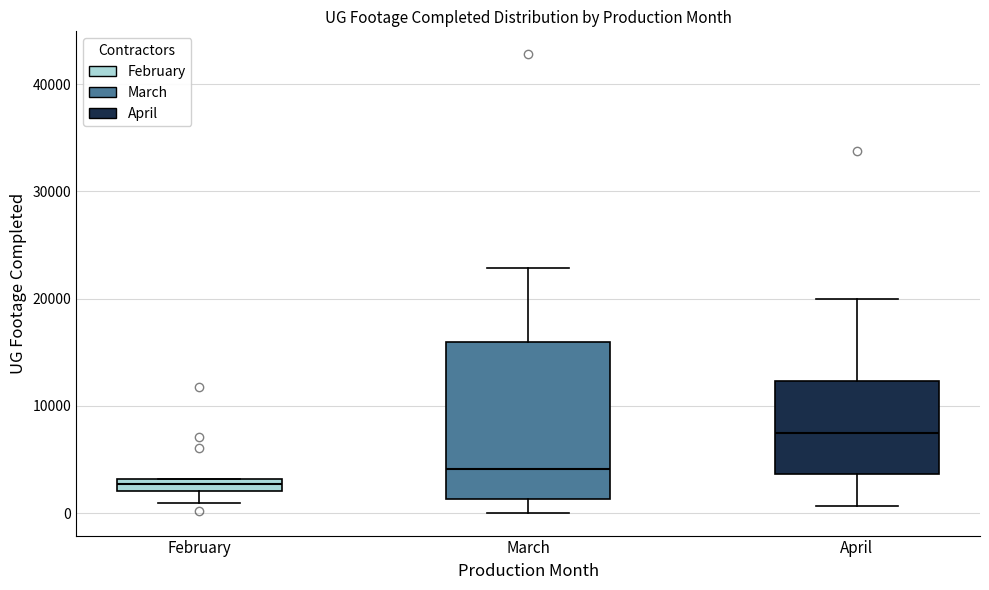

Where is the upper edge of the box for April on the y-axis? The values are not printed on the chart, so give them approximately, as read against the axis.

12000